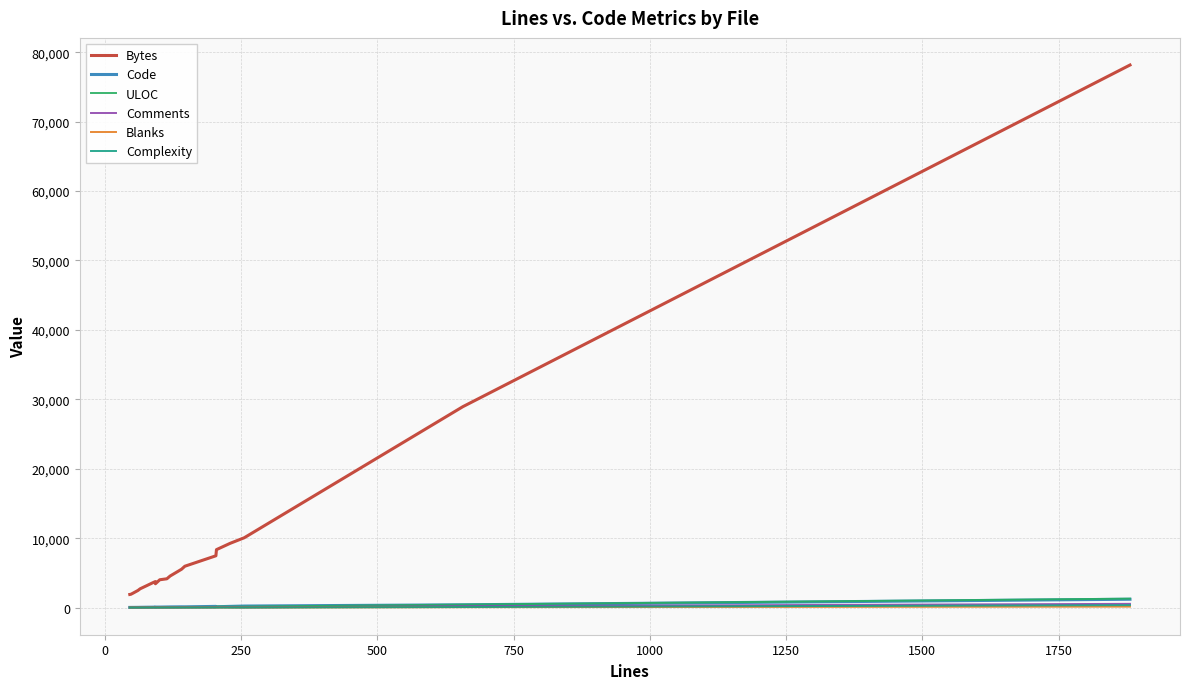

True or false: Code has more than 0 interior local peaks.

True